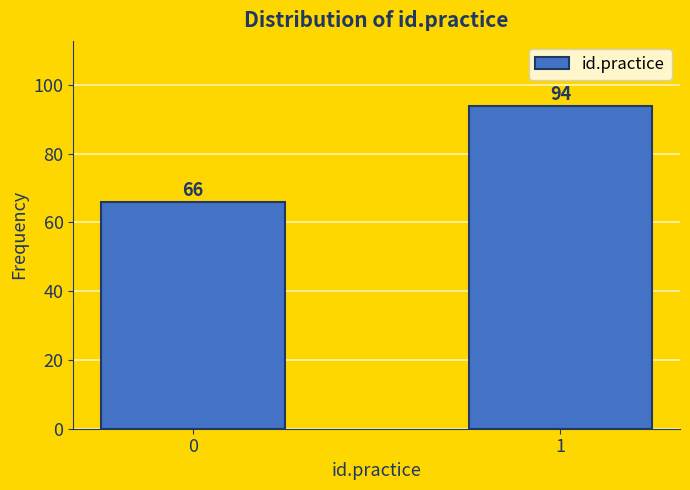

Reading left to right, extract all data points from this chart.

66	94